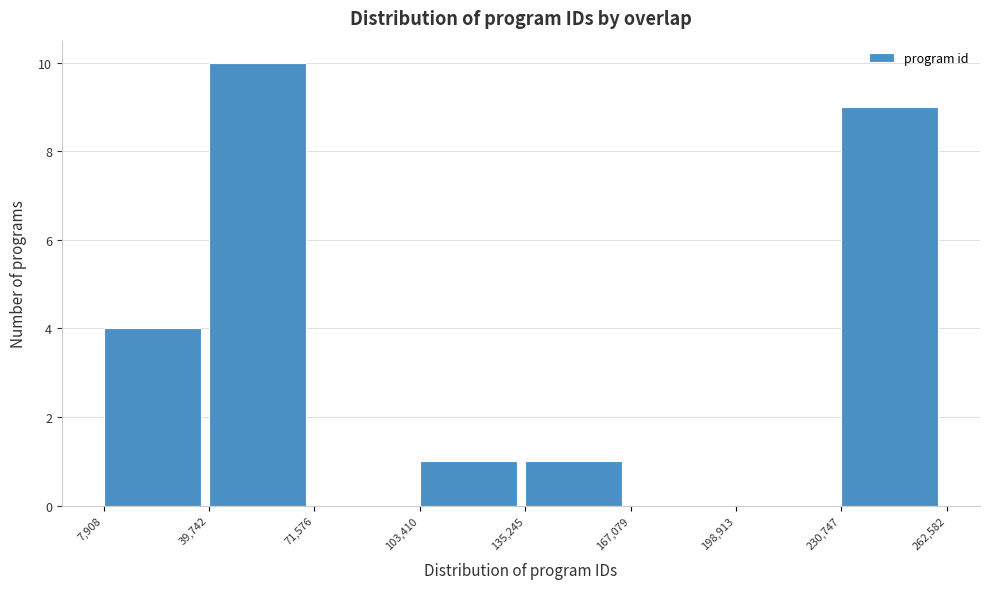

Over which range of the x-axis is the bar tallest?

39,742 to 71,576